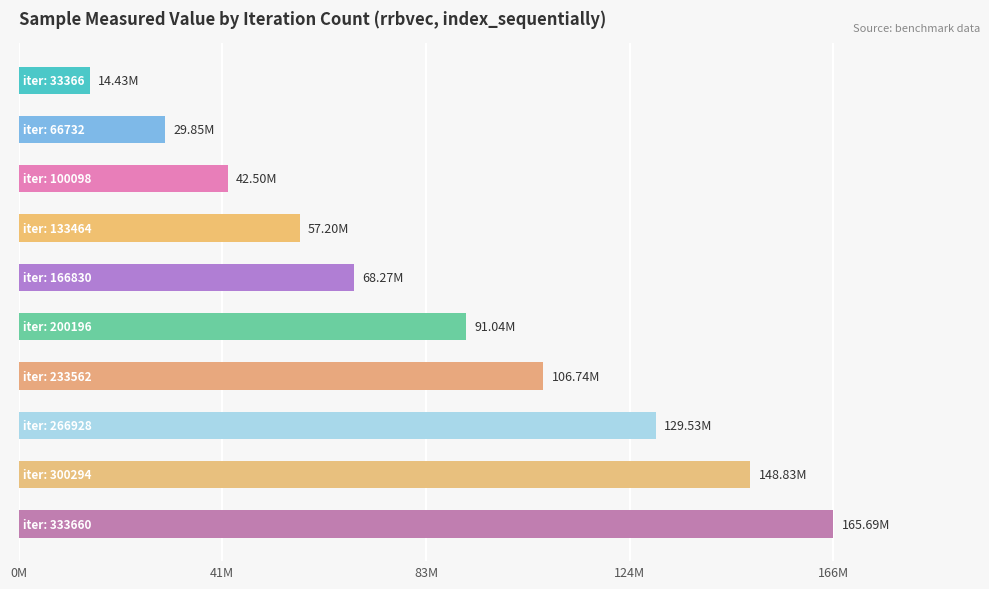

What is the difference between the second highest and second lowest values?

118988106